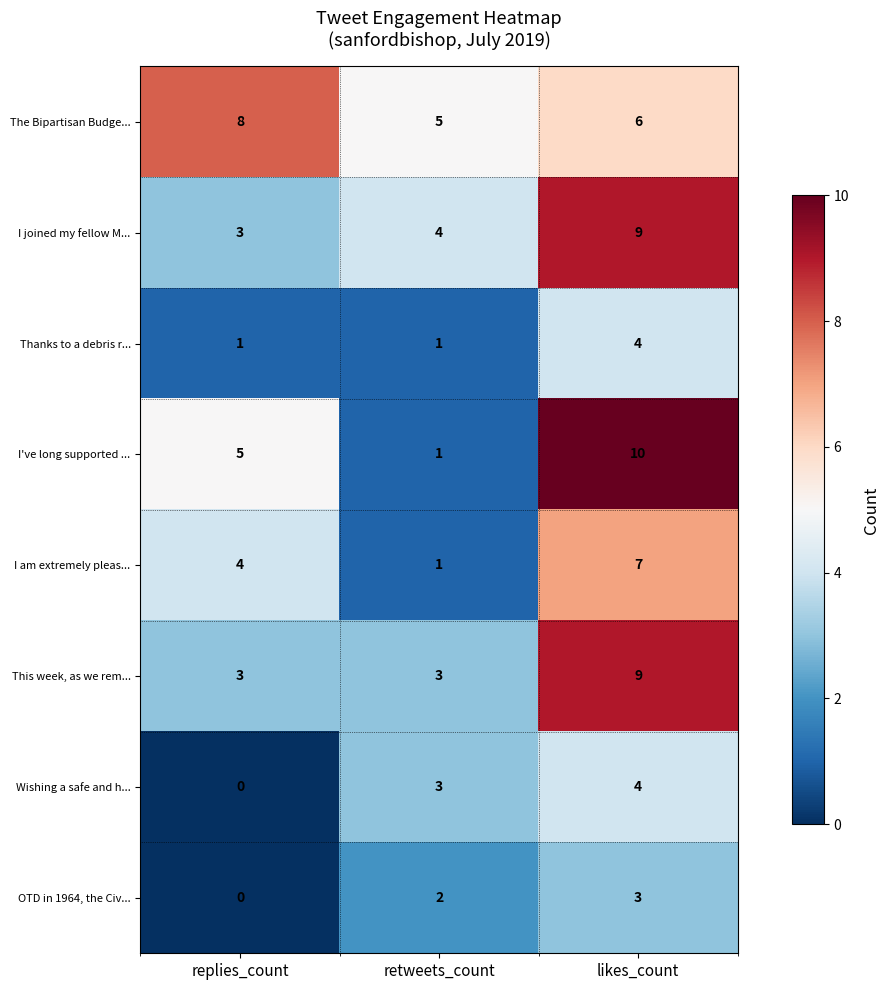

What is the difference between the highest and lowest values at replies_count?

8